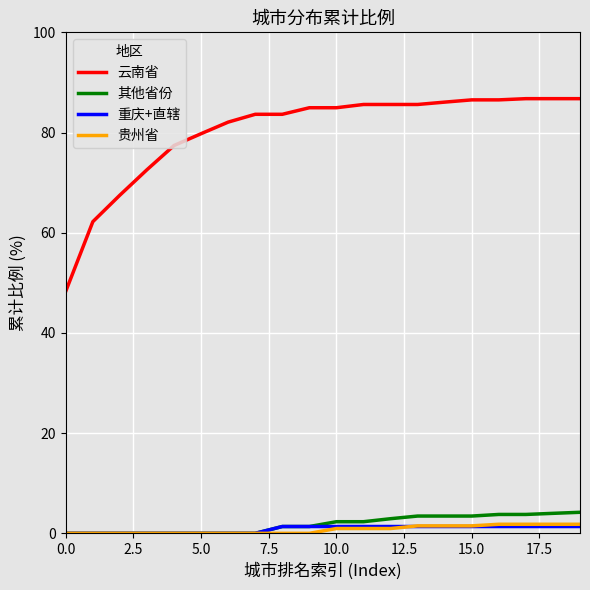

What is the greatest value displayed?

86.8